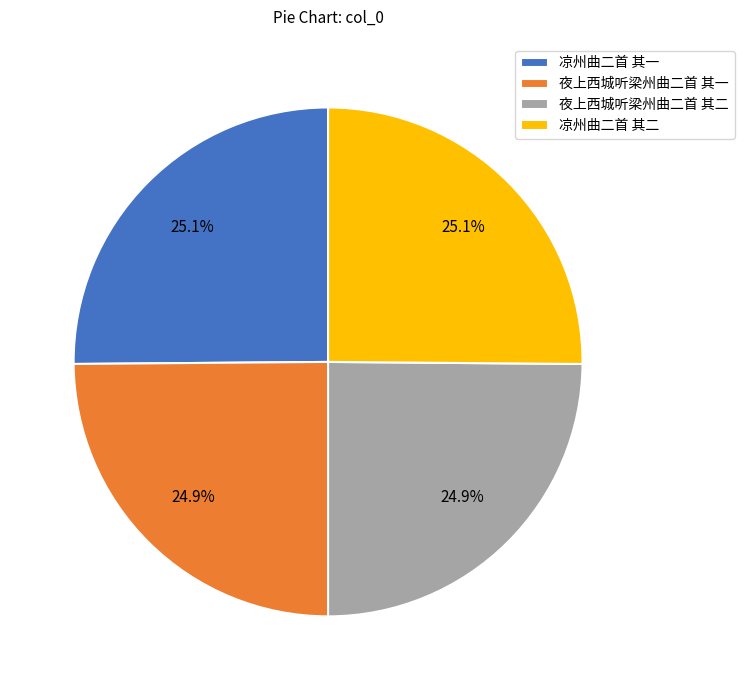

Is 凉州曲二首 其一 the majority of the pie?

No